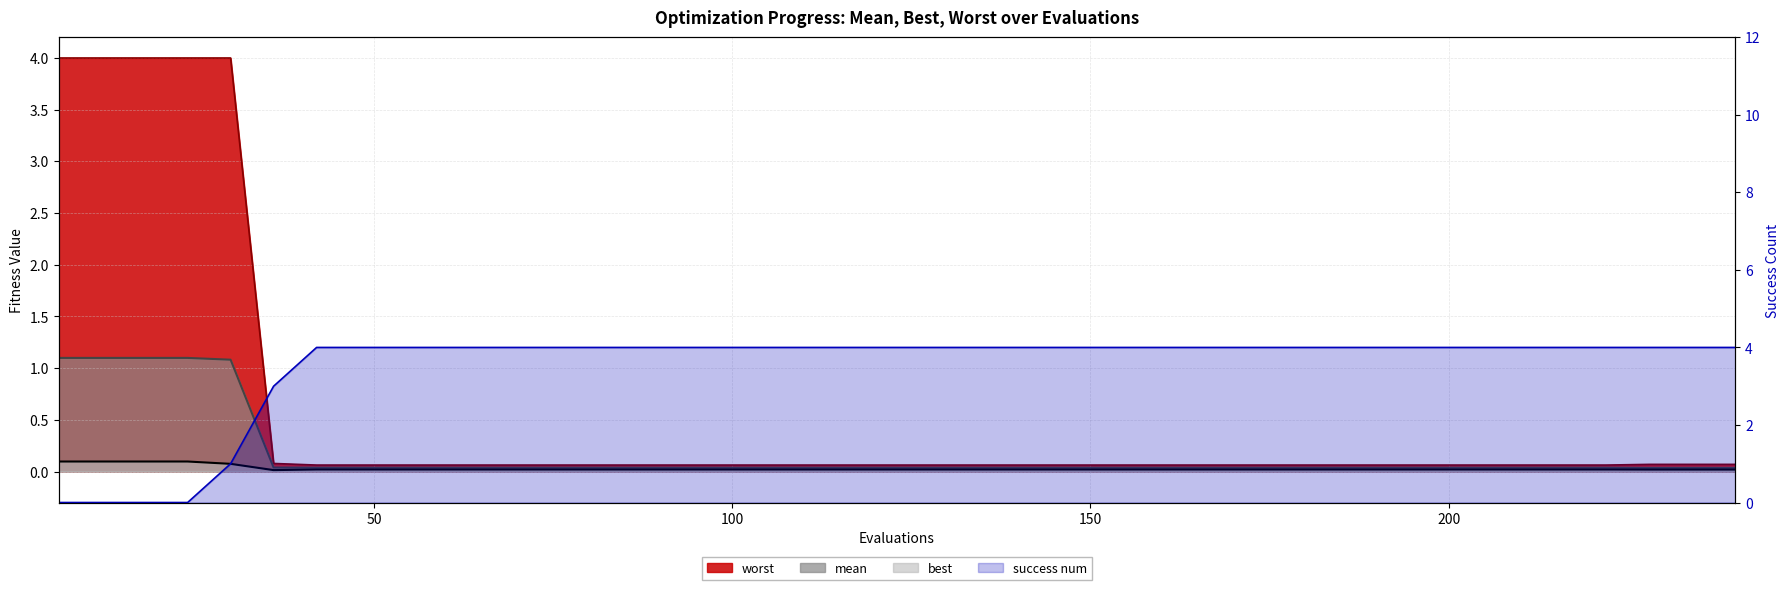

True or false: best has a value of 0.0 at 21.

False